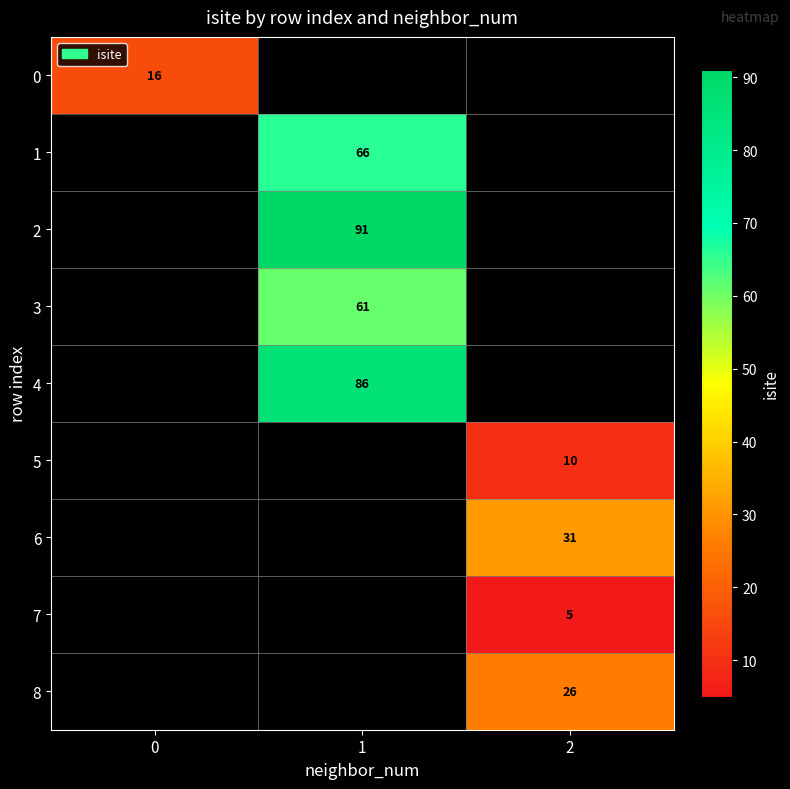

Is it true that 0 equals 16 at 0?

True